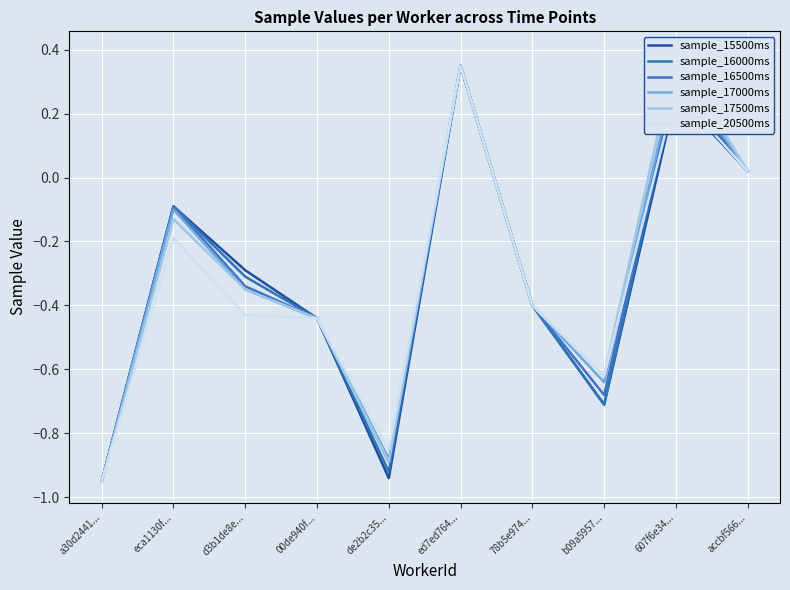

At which category is the sum across all series the highest?

ed7ed764...